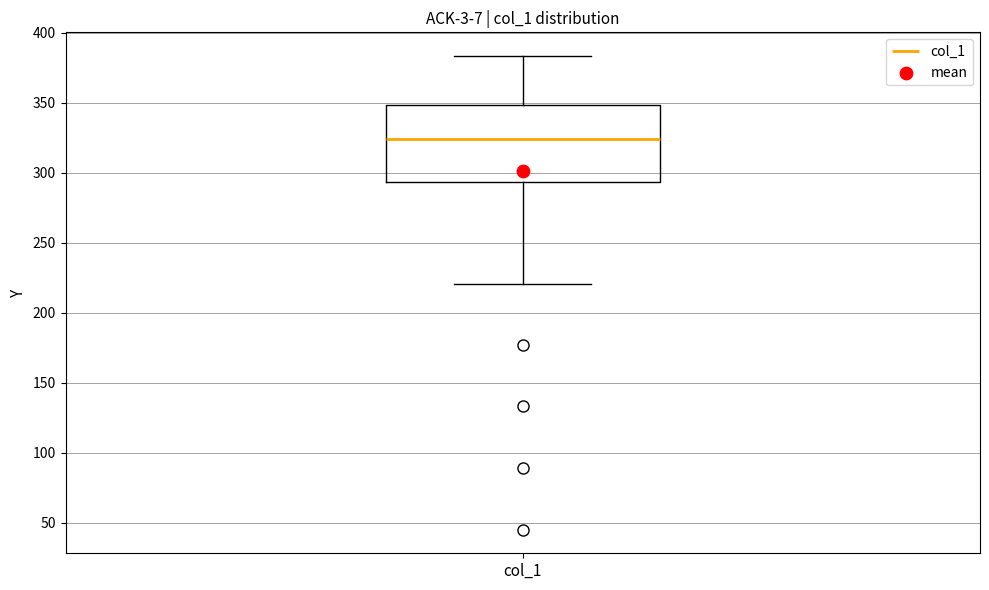

Read this box plot against the y-axis: the position of the median line, the range covered by the box, and the ends of both whiskers. The values are not printed on the chart, so give them approximately, as read against the axis.

median 325, box 295 to 350, whiskers 220 to 385